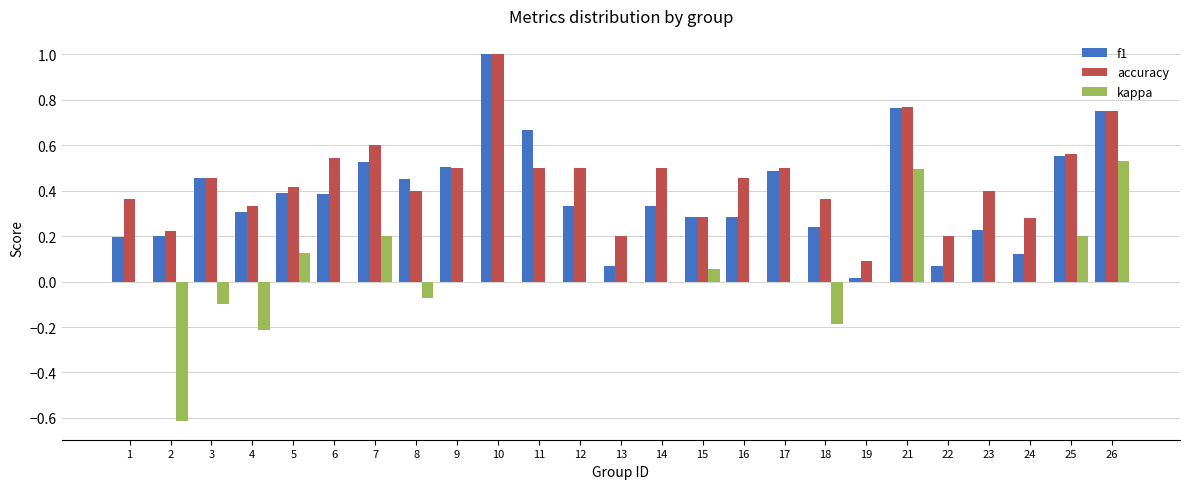

Where is f1 nearest to the value 0?

19